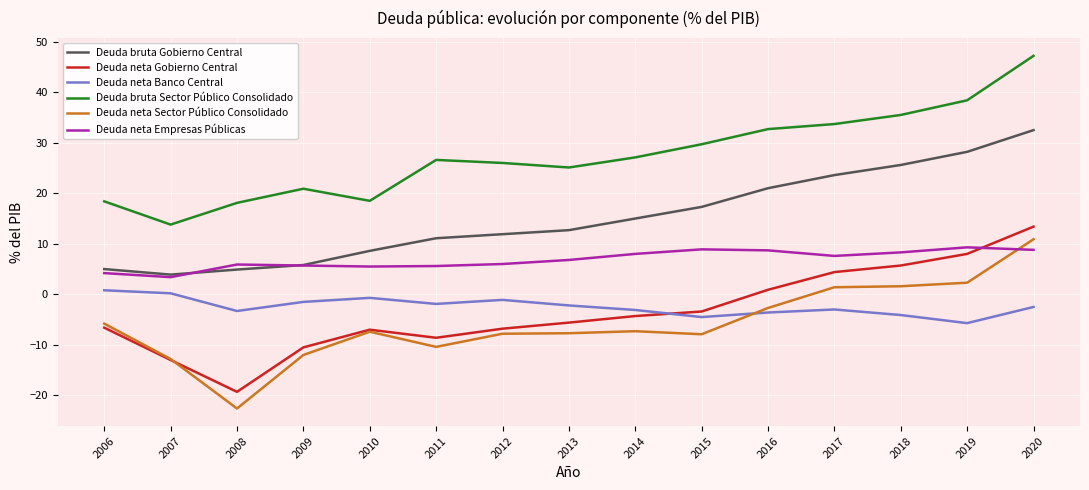

How many series are shown in this chart?

6